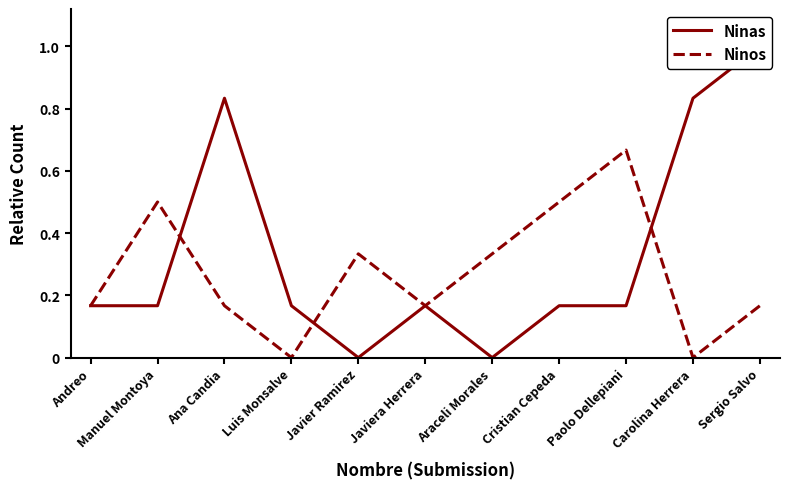

Reading left to right, extract all data points from this chart.

Ninas: Andreo=0.2	Manuel Montoya=0.2	Ana Candia=0.8	Luis Monsalve=0.2	Javier Ramirez=0.0	Javiera Herrera=0.2	Araceli Morales=0.0	Cristian Cepeda=0.2	Paolo Dellepiani=0.2	Carolina Herrera=0.8	Sergio Salvo=1.0
Ninos: Andreo=0.2	Manuel Montoya=0.5	Ana Candia=0.2	Luis Monsalve=0.0	Javier Ramirez=0.3	Javiera Herrera=0.2	Araceli Morales=0.3	Cristian Cepeda=0.5	Paolo Dellepiani=0.7	Carolina Herrera=0.0	Sergio Salvo=0.2